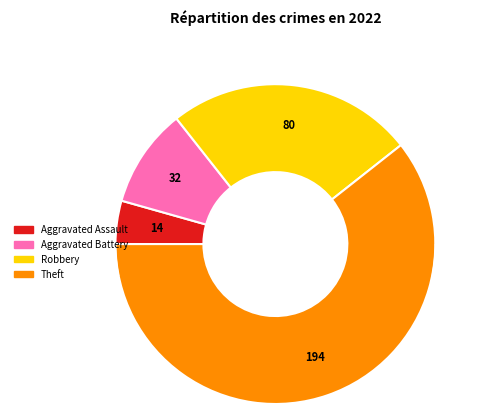

To the nearest percent, what portion does Aggravated Battery represent?

10%